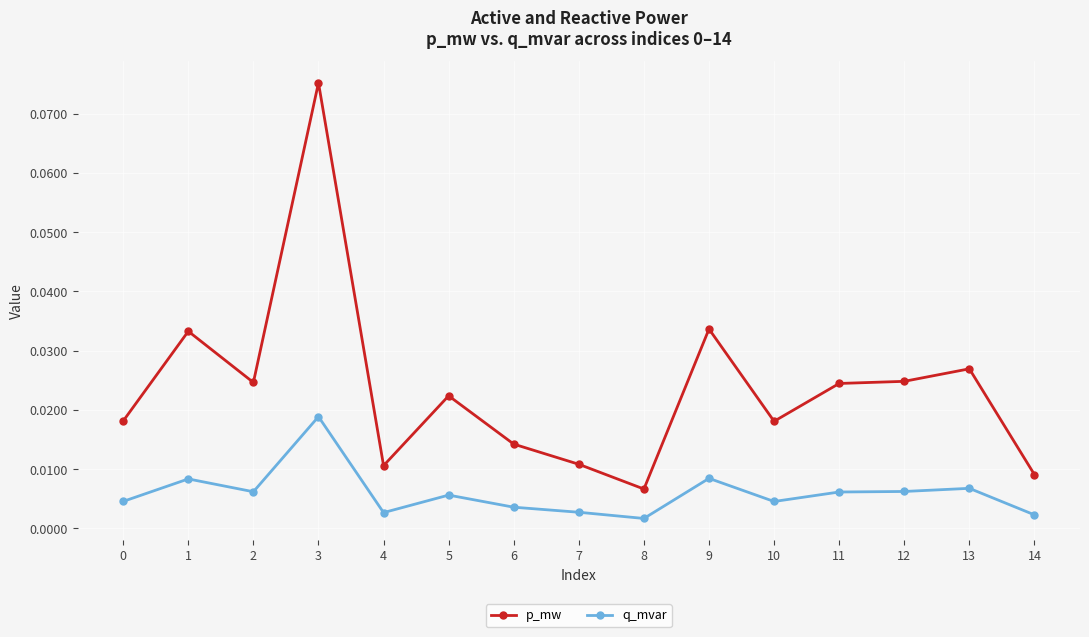

Is the value of p_mw at 7 greater than the value of q_mvar at 0?

Yes